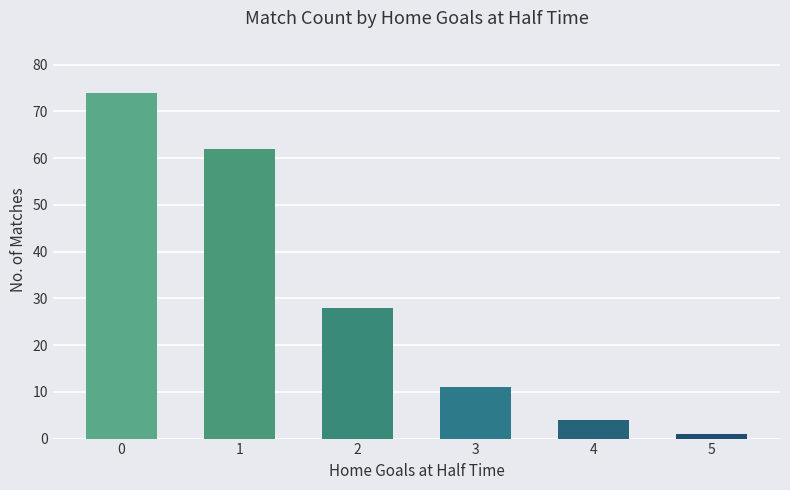

Rank the categories by value from highest to lowest.

0, 1, 2, 3, 4, 5